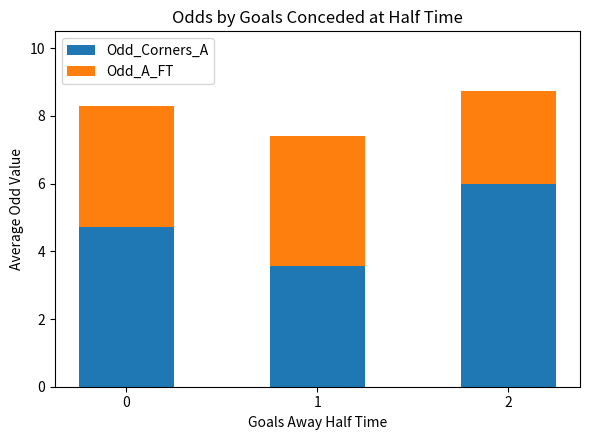

What is the value of the Odd_Corners_A bar at the 3rd from the left?

6.0